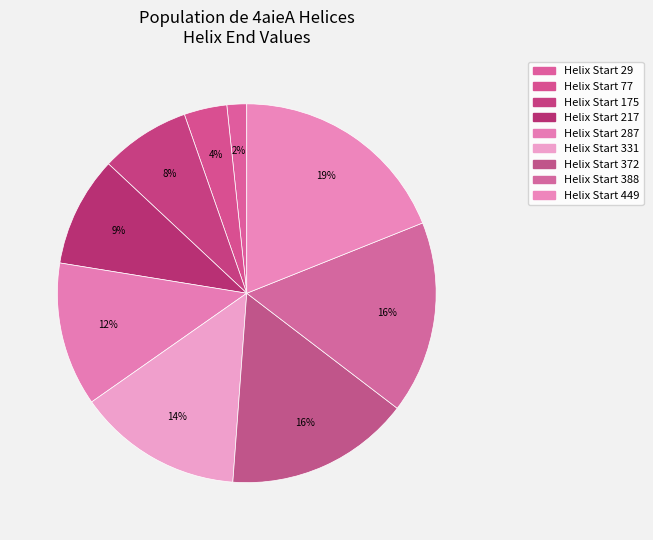

To the nearest percent, what is the average slice percentage?

11%